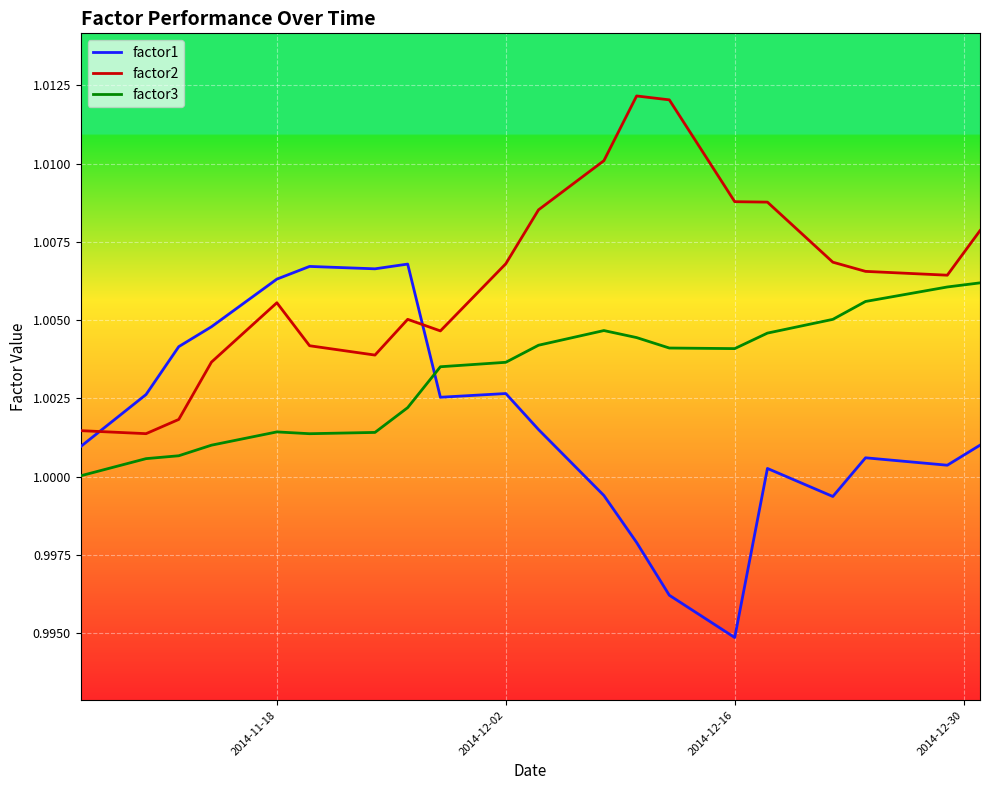

List the series in order of their overall mean, lowest first.

factor1, factor3, factor2